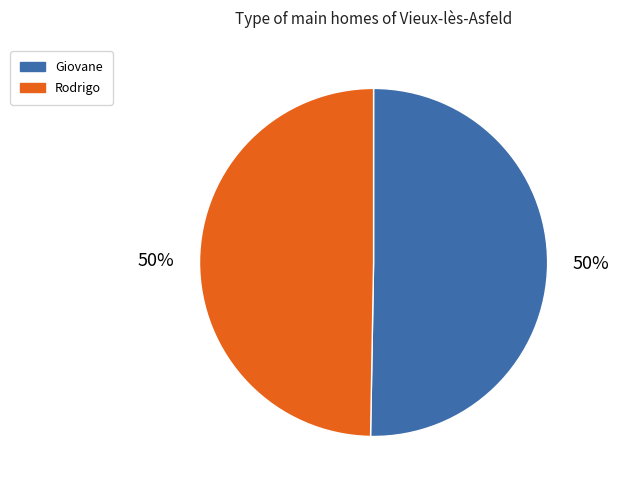

Is it true that Giovane is 50% of the pie?

True